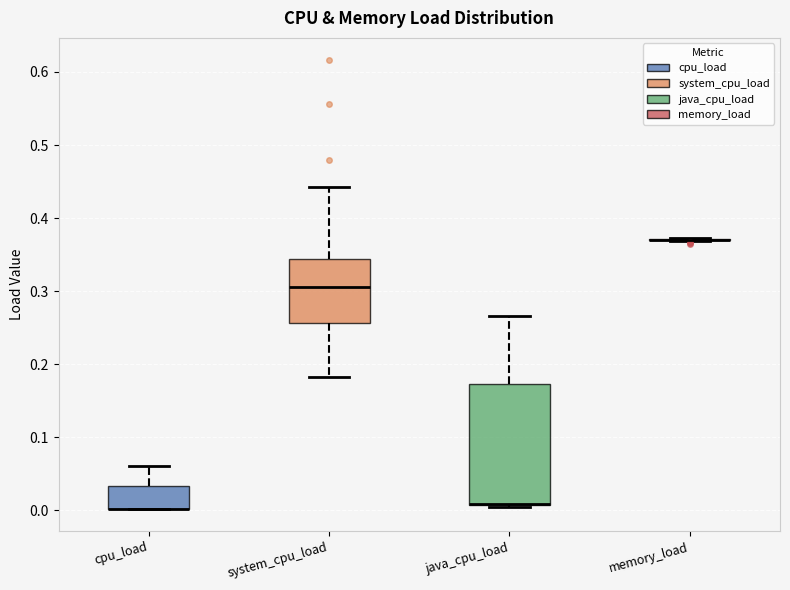

Where is the lower edge of the box for java_cpu_load on the y-axis? The values are not printed on the chart, so give them approximately, as read against the axis.

0.01